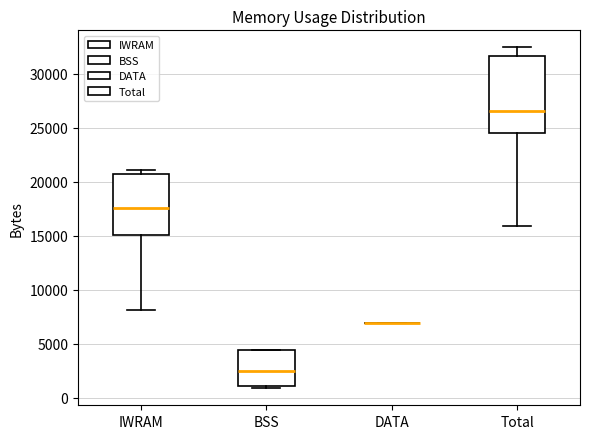

Reading left to right, read every box against the y-axis: the position of its median line, the range the box covers, and the ends of its whiskers. The values are not printed on the chart, so give them approximately, as read against the axis.

IWRAM: median 17500, box 15000 to 20500, whiskers 8000 to 21000
BSS: median 2500, box 1000 to 4500, whiskers 1000 (just below the box's lower edge) to 4500
DATA: box collapsed to a line at 7000, whiskers 7000 to 7000
Total: median 26500, box 24500 to 31500, whiskers 16000 to 32500